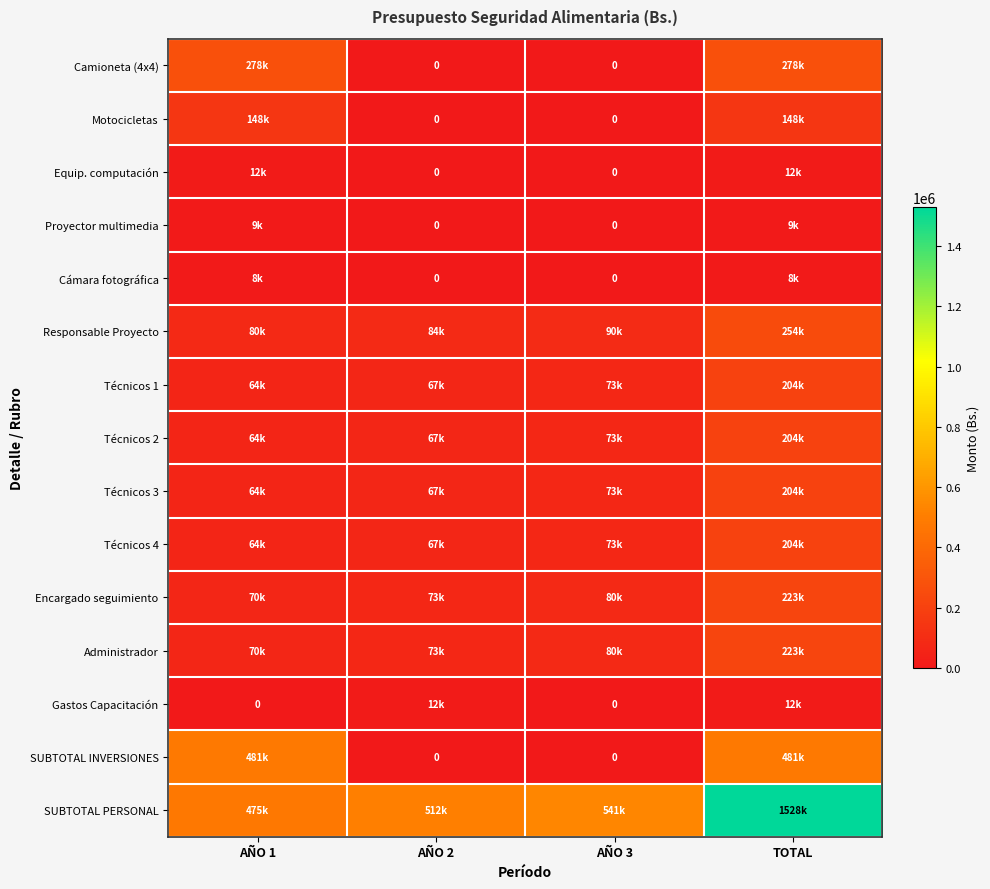

Between AÑO 2 and TOTAL, which series saw the biggest shift?

SUBTOTAL PERSONAL